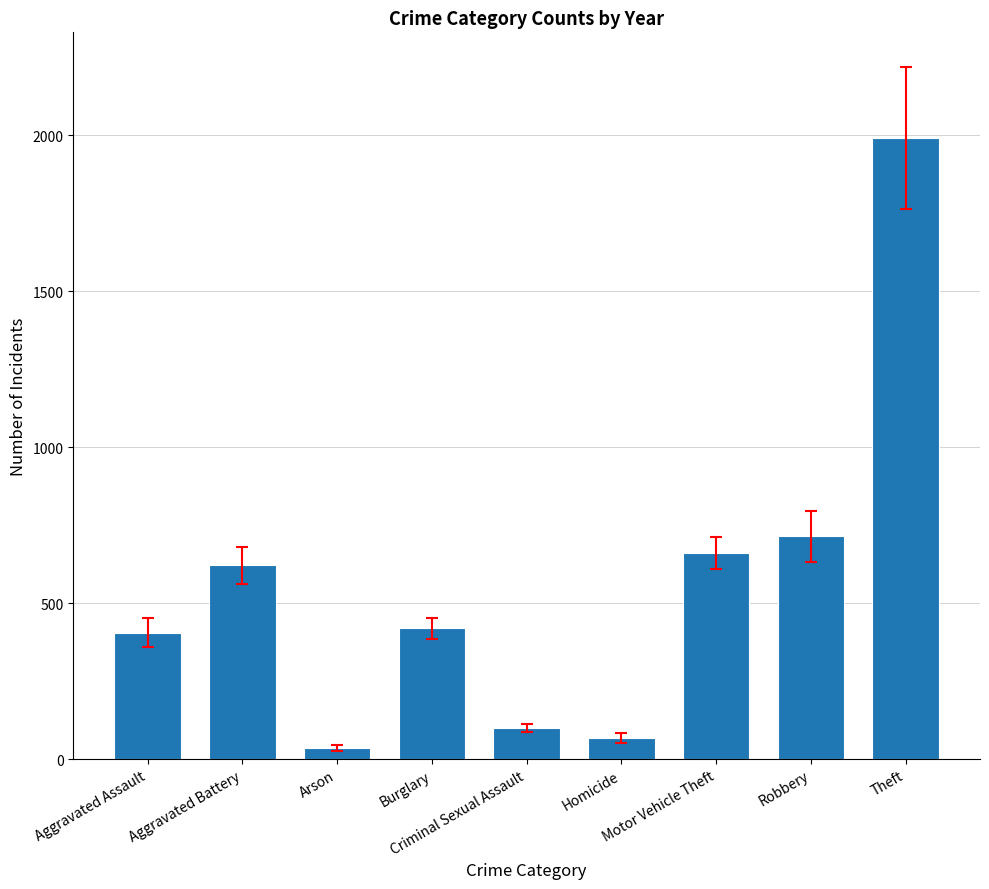

Which category has the highest value across all series?

Theft